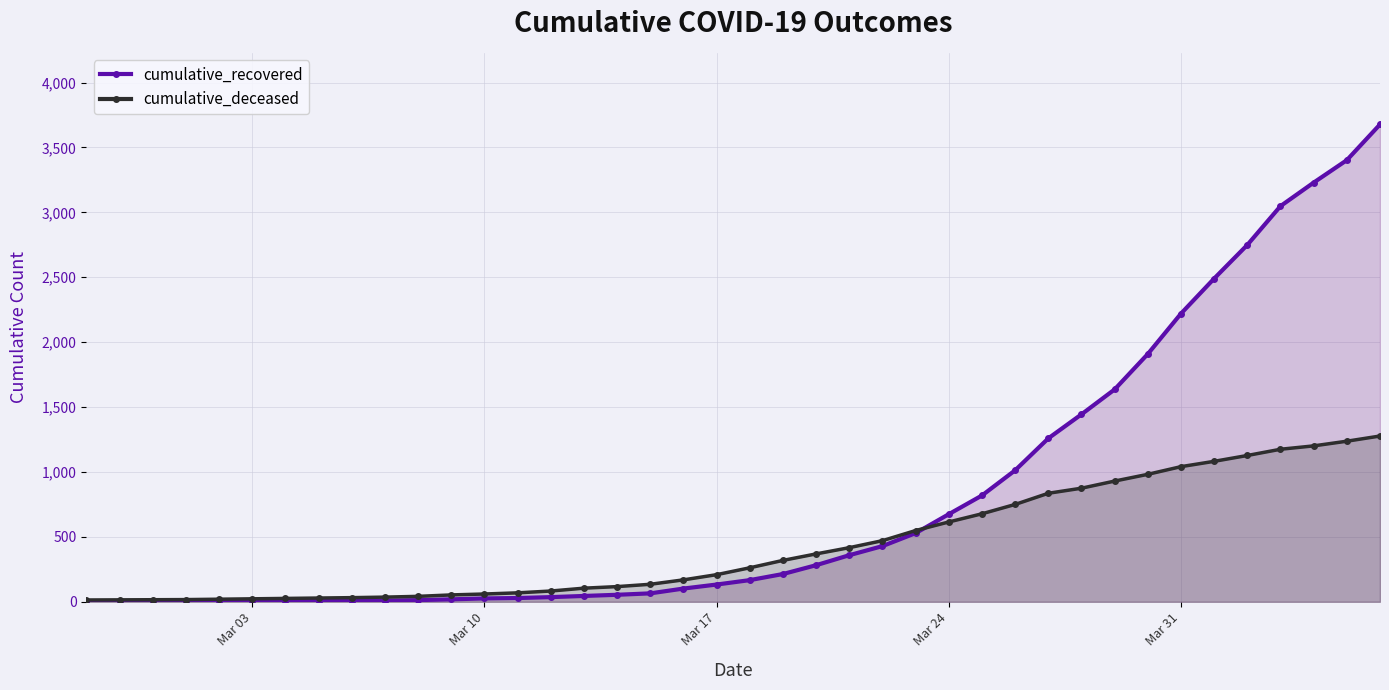

How many data points does each series have?

40